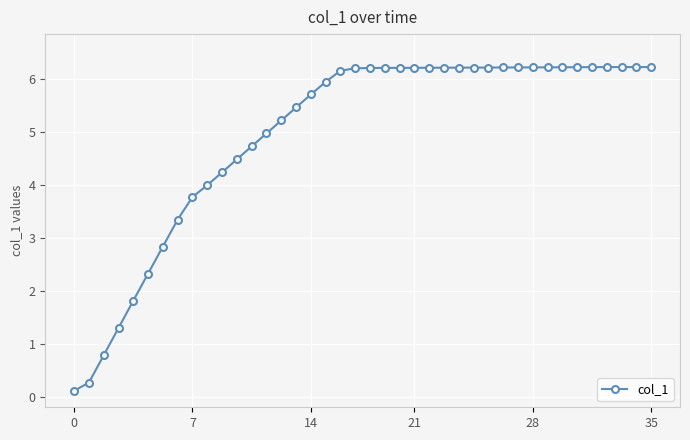

What is the sum of all values?

197.8